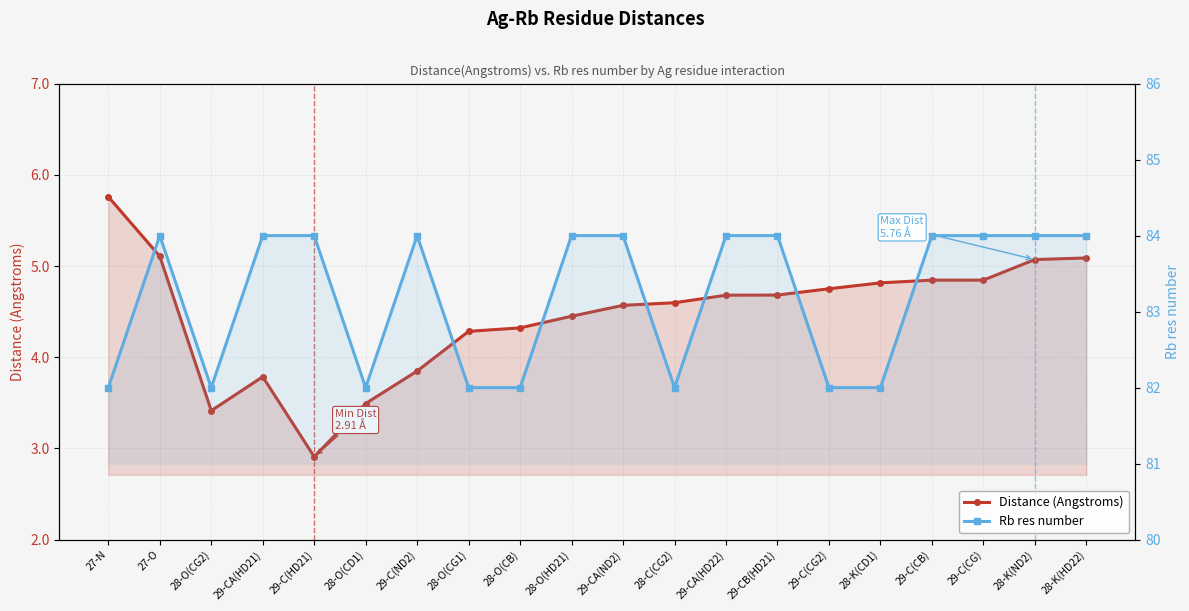

What are all the series names shown in the legend?

Distance (Angstroms), Rb res number